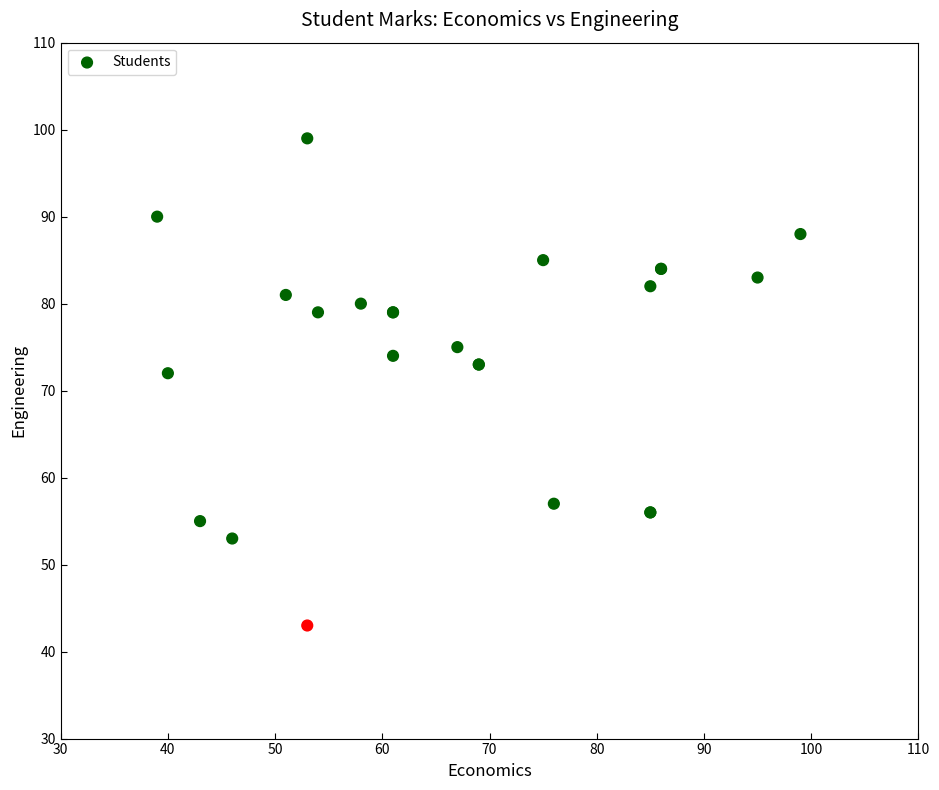

What Y value in the scatter plot is closest to 71?

72